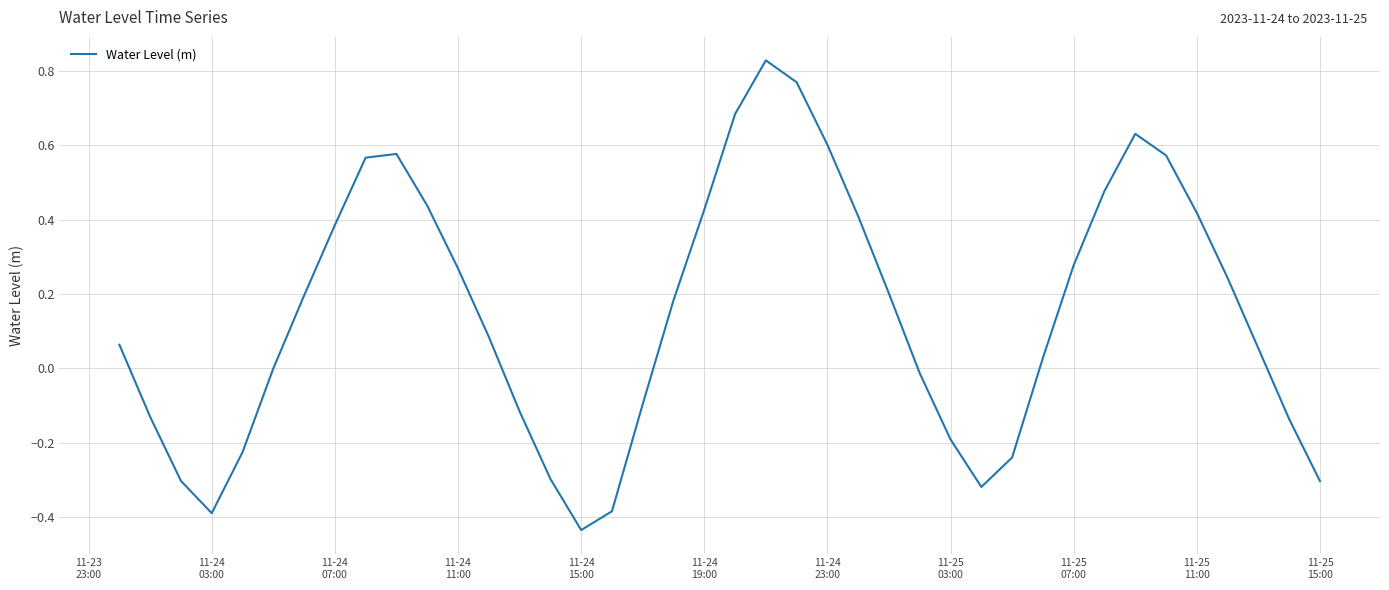

What is the difference between the maximum and minimum values?

1.3